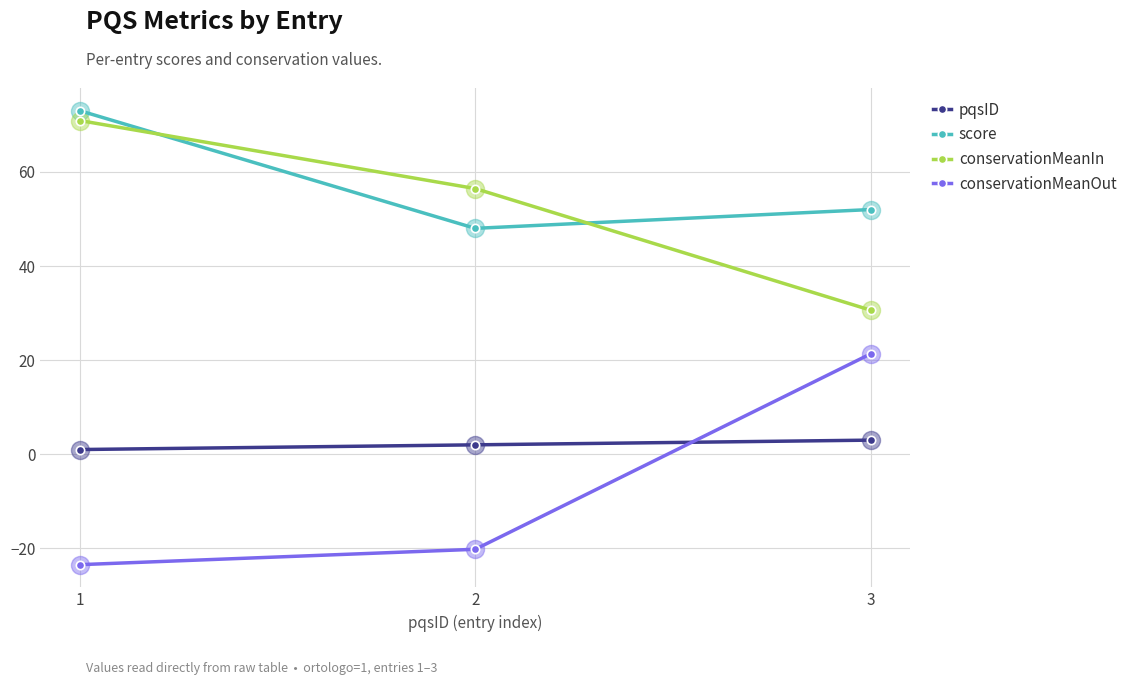

Reading left to right, list all the values displayed in this chart.

pqsID: 1.0	2.0	3.0
score: 73.0	48.0	52.0
conservationMeanIn: 70.9	56.5	30.6
conservationMeanOut: -23.5	-20.2	21.3